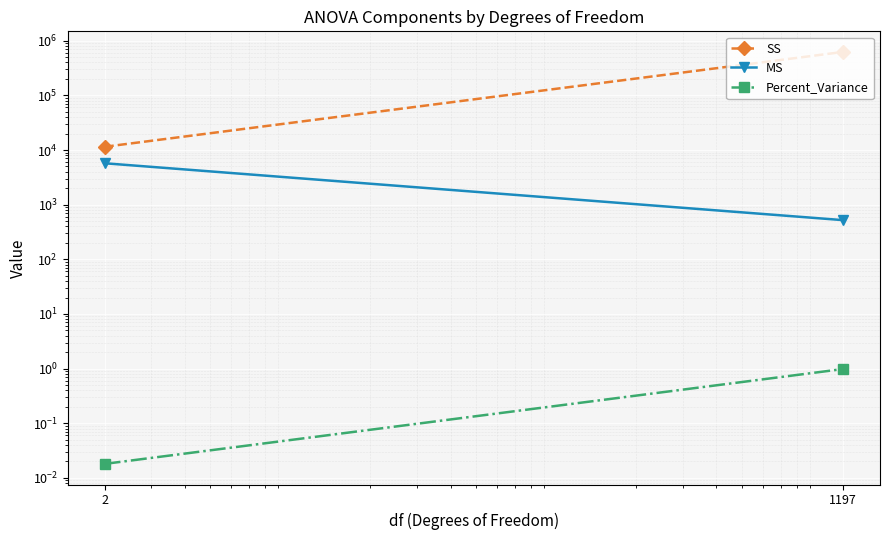

Reading right to left, list all the values displayed in this chart.

SS: 1197=623747.8	2=11452.0
MS: 1197=521.1	2=5726.0
Percent_Variance: 1197=1.0	2=0.0